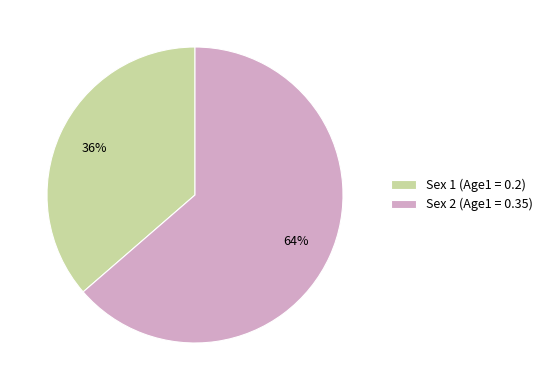

Is it true that Sex 2 (Age1 = 0.35) is 76% of the pie?

False